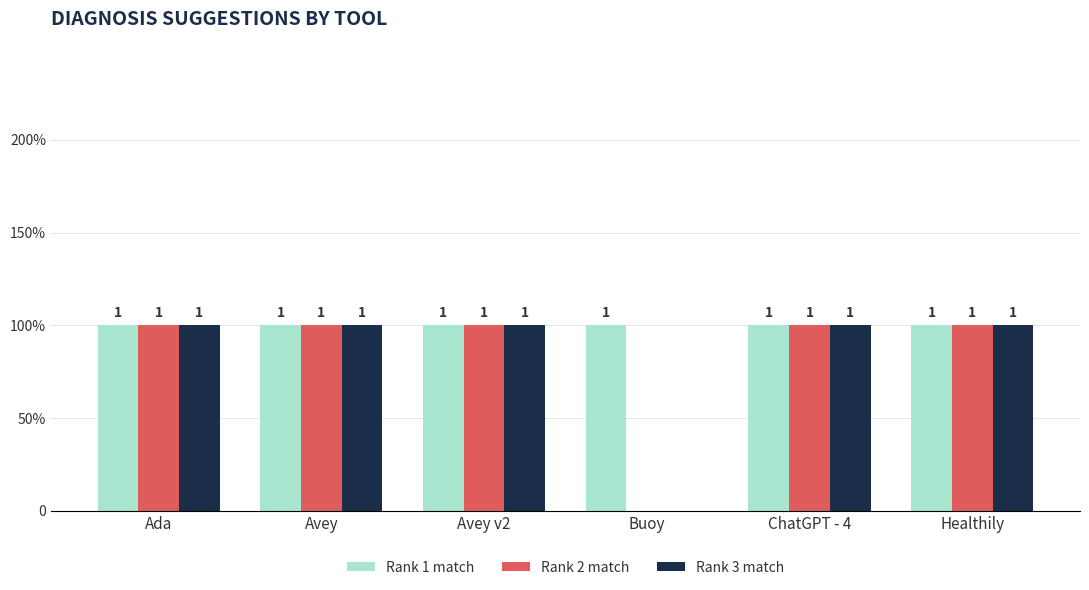

What are all the series names shown in the legend?

Rank 1 match, Rank 2 match, Rank 3 match